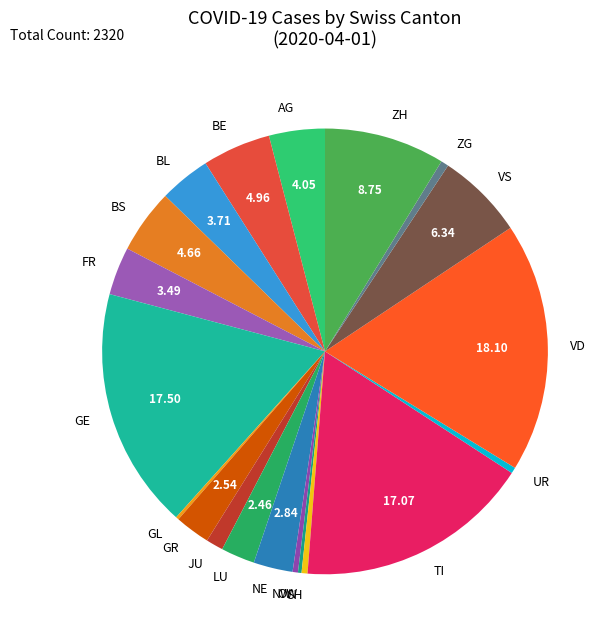

Does UR represent more than half of the total?

No